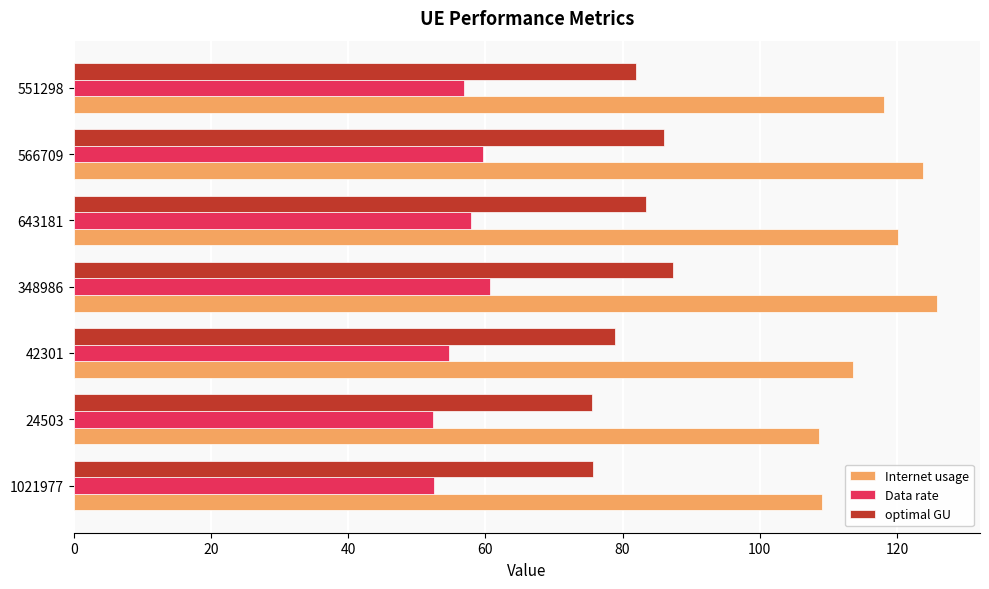

Which series has the largest range (max minus min)?

Internet usage